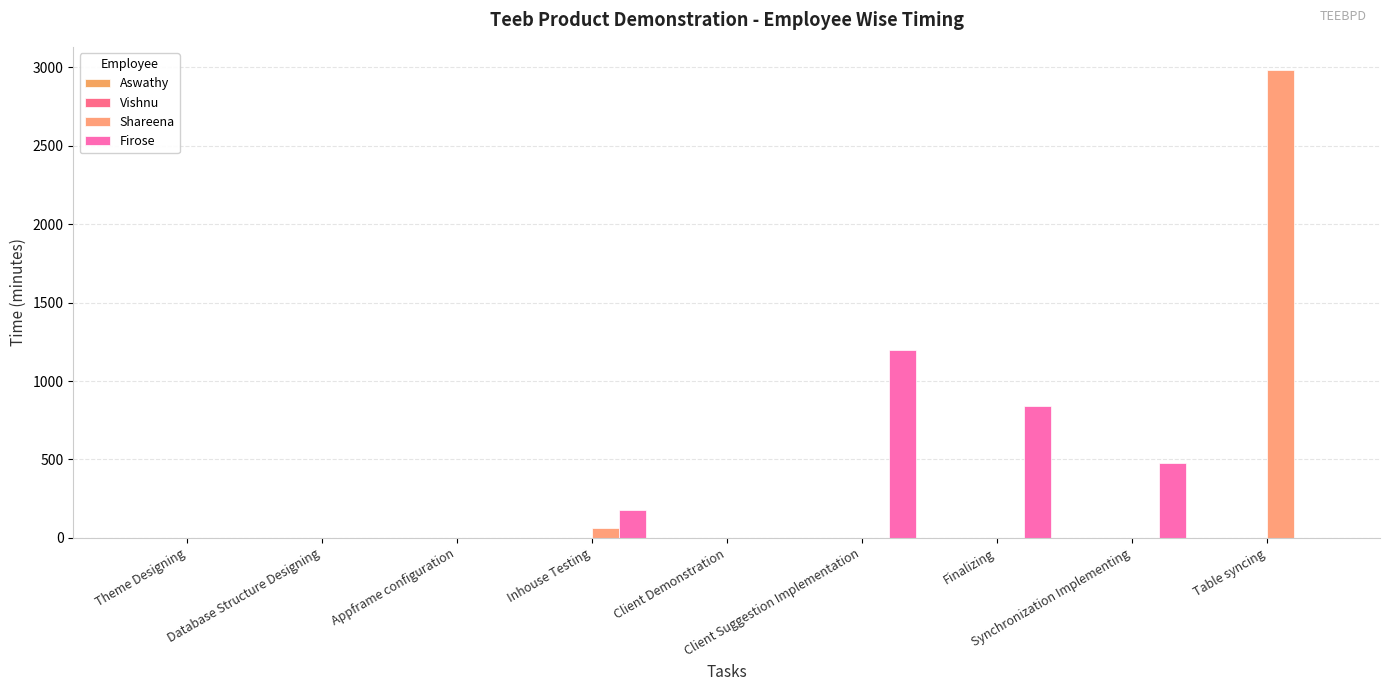

Which series changed the most between Database Structure Designing and Table syncing?

Shareena